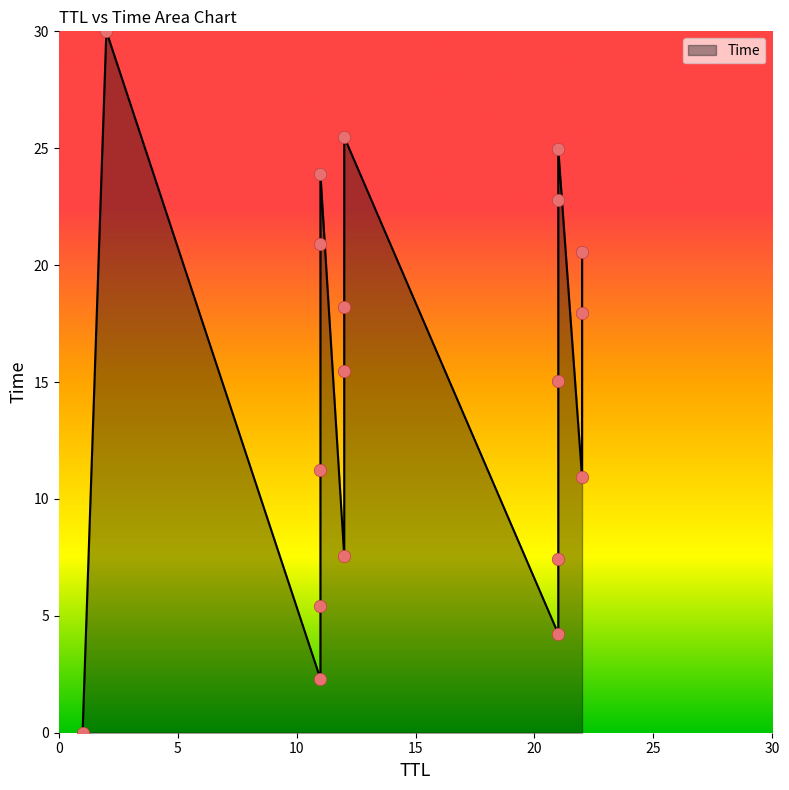

Which has a higher value, 21 or 21?

21